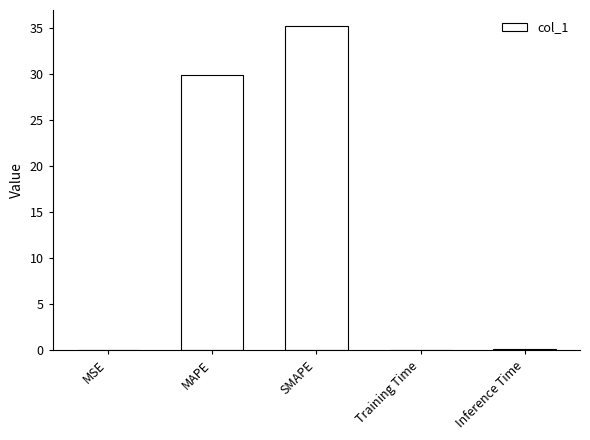

How many distinct data groups are displayed?

1